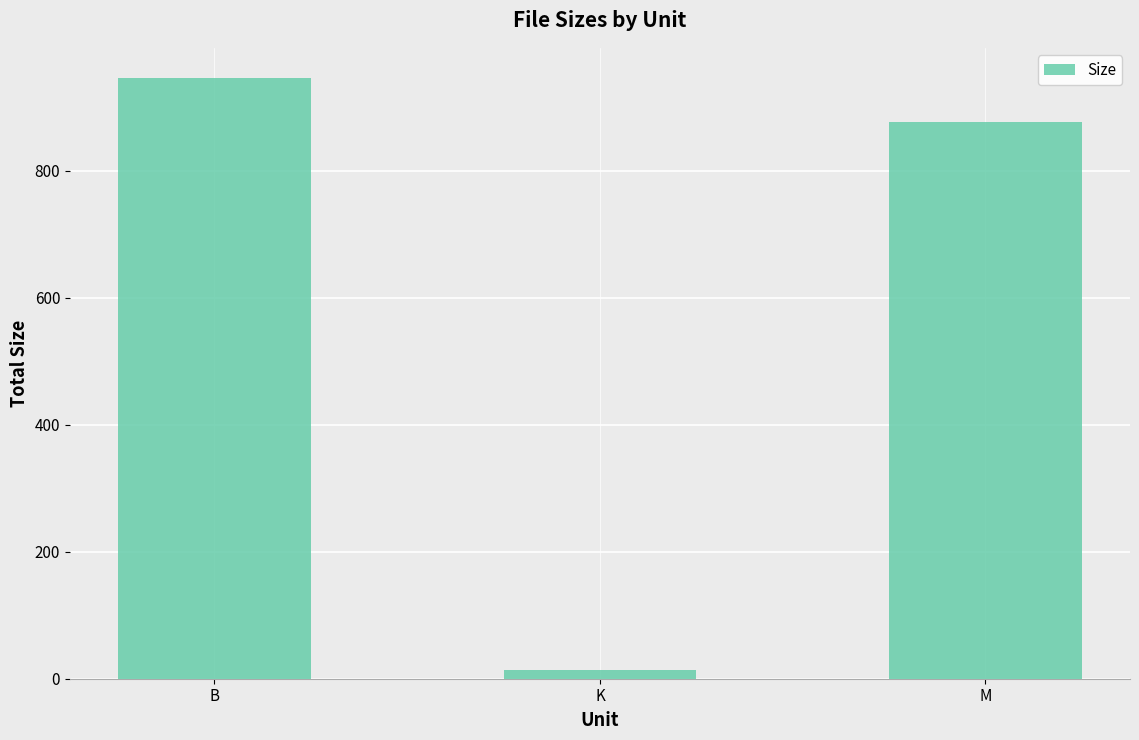

List the labels in order of value, largest first.

B, M, K